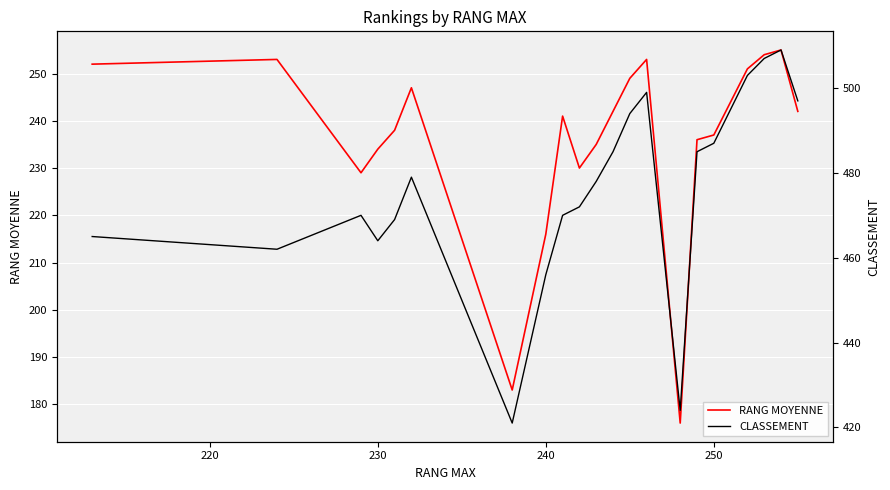

What is the minimum value for RANG MOYENNE?

176